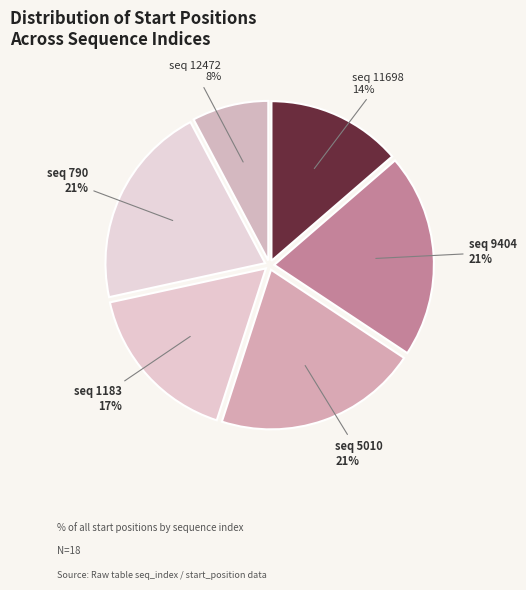

To the nearest percent, what percentage of the pie is seq 12472?

8%